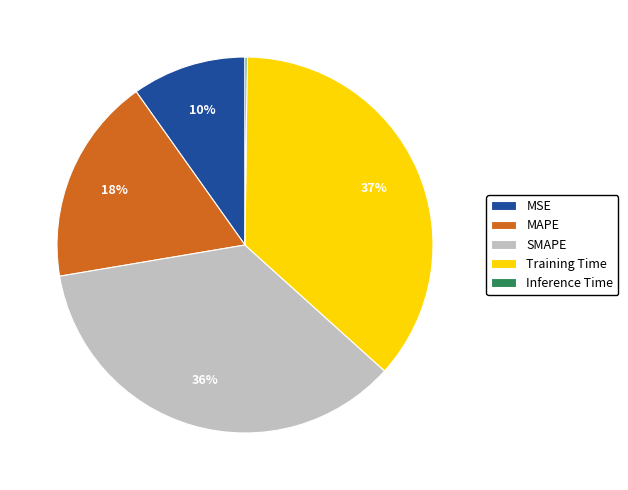

What percentage is the Training Time slice, to the nearest percent?

37%